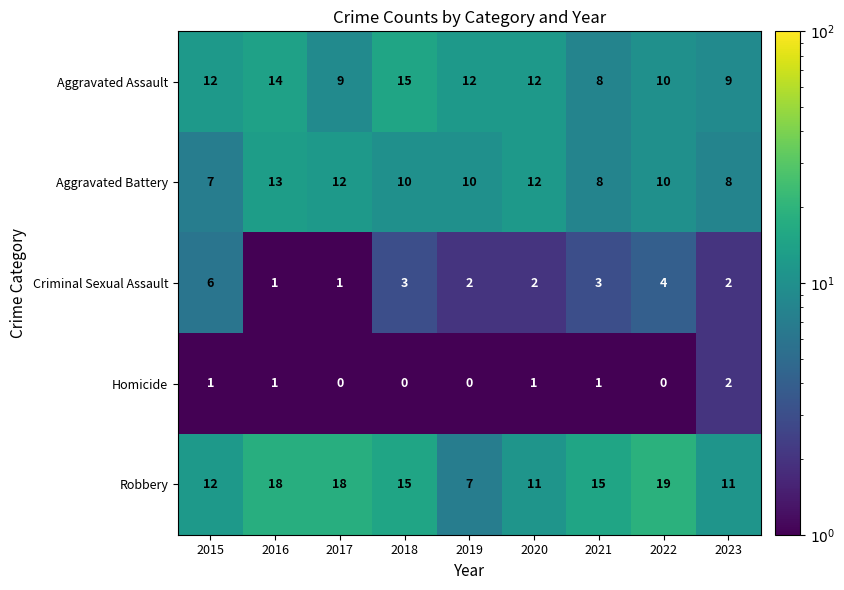

What is the lowest value of the Robbery series?

7